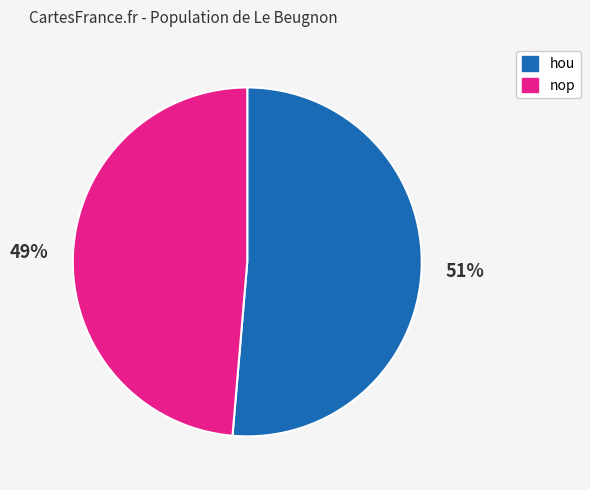

Which slice represents more than half of the pie?

hou